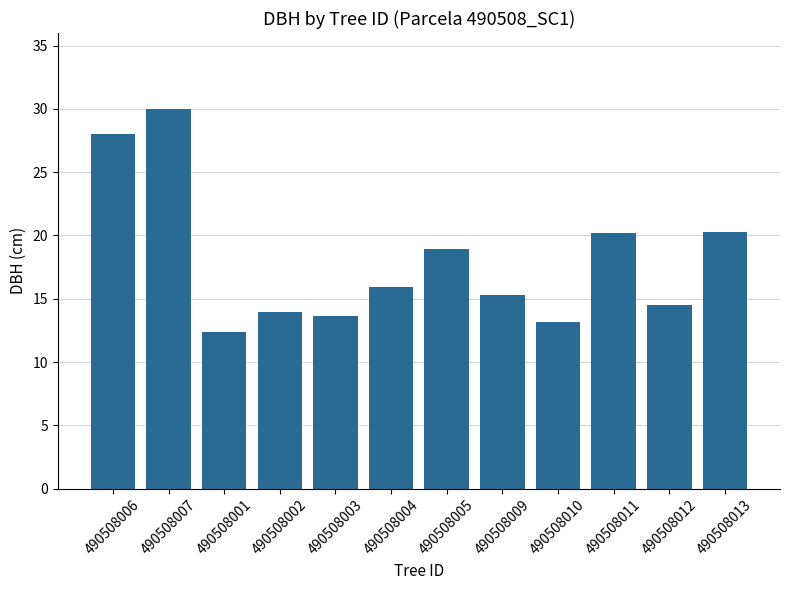

What is the sum of all values?

216.2